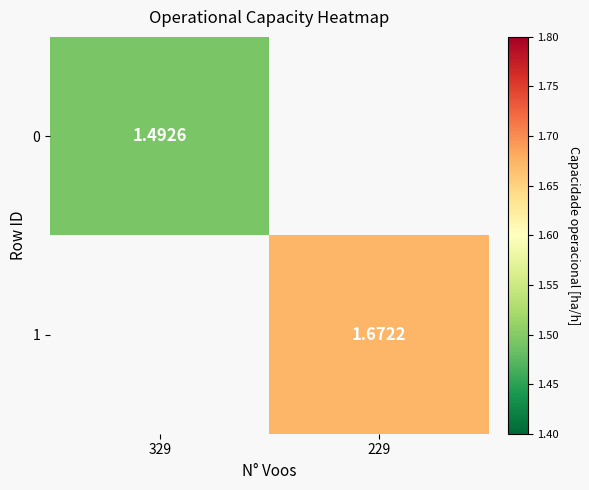

Is the value of 0 at 329 greater than the value of 1 at 229?

No